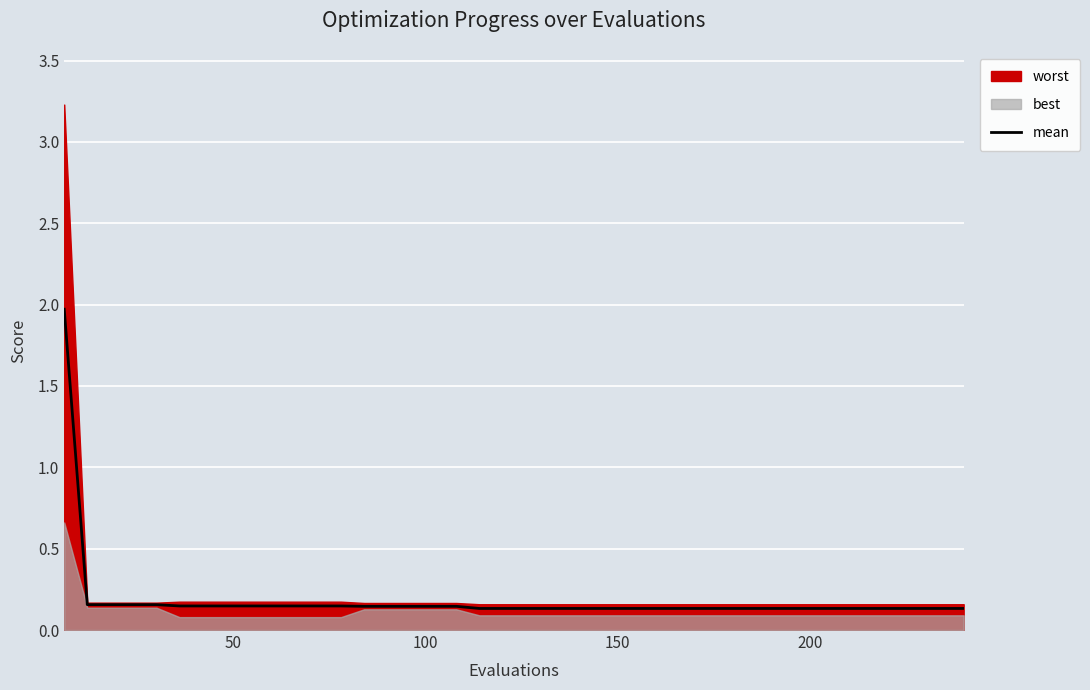

Reading left to right, list all the values displayed in this chart.

2.0	0.2	0.2	0.2	0.2	0.1	0.1	0.1	0.1	0.1	0.1	0.1	0.1	0.1	0.1	0.1	0.1	0.1	0.1	0.1	0.1	0.1	0.1	0.1	0.1	0.1	0.1	0.1	0.1	0.1	0.1	0.1	0.1	0.1	0.1	0.1	0.1	0.1	0.1	0.1